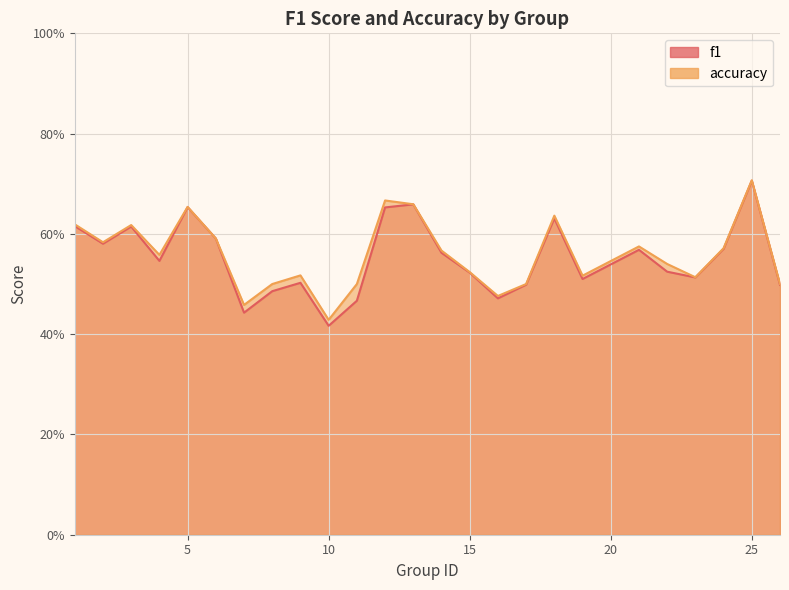

In accuracy, how many points are lower than both neighbors (excluding endpoints)?

7